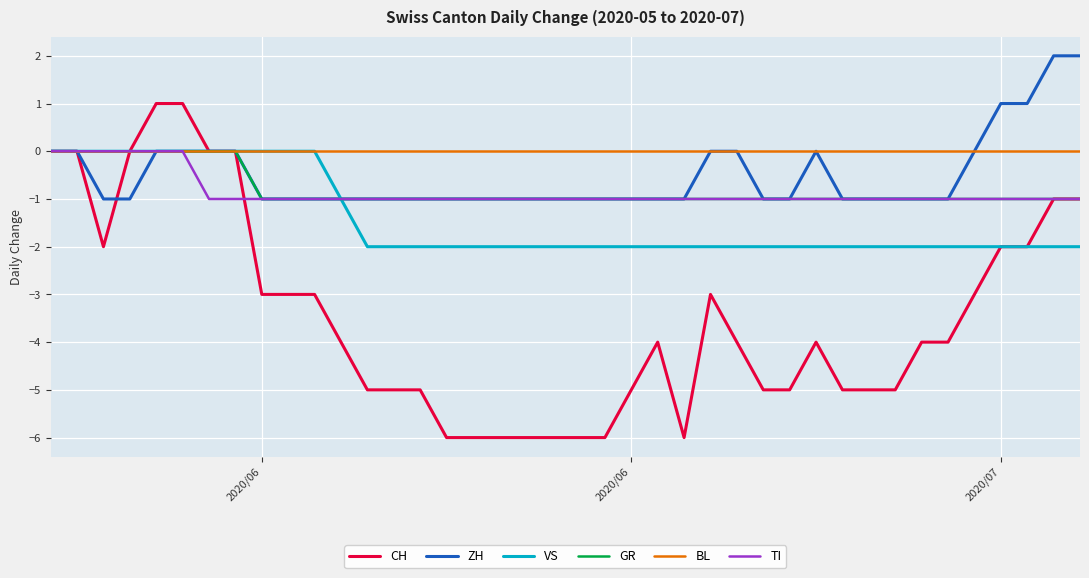

Which series has the largest total across all categories?

BL